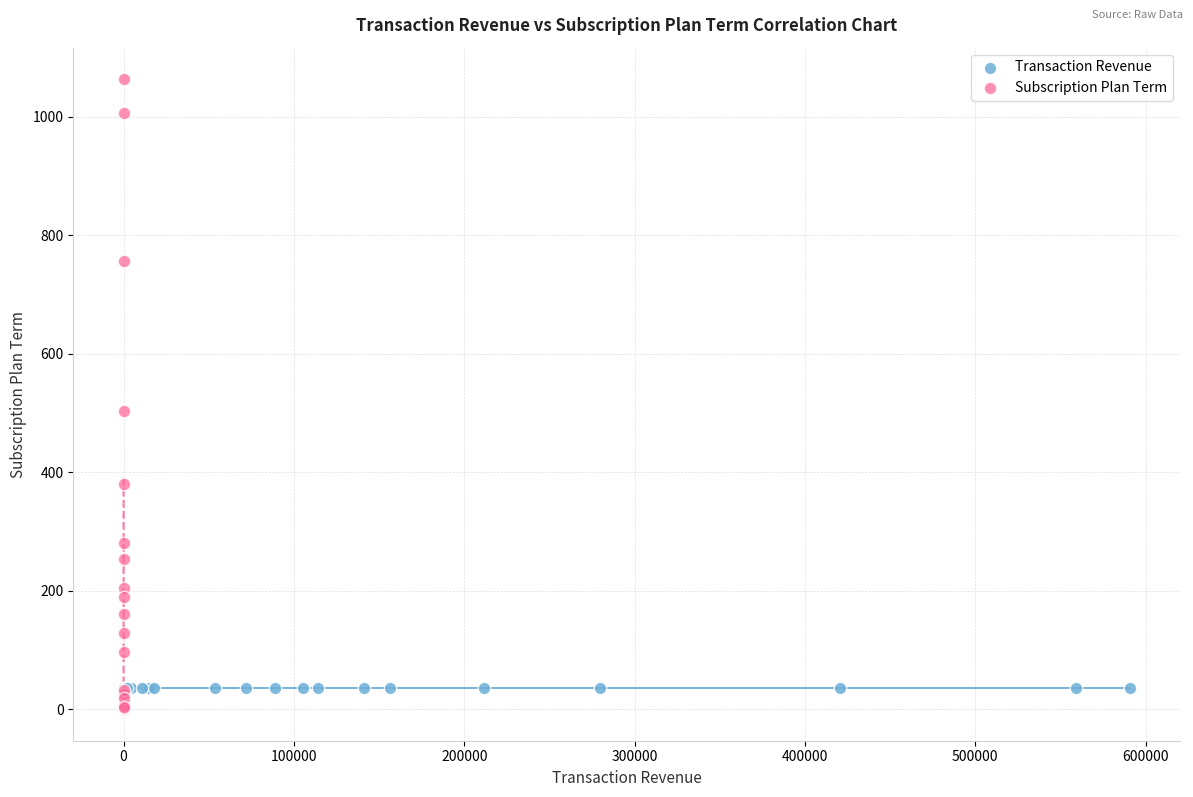

Which series reaches the maximum Y coordinate?

Subscription Plan Term